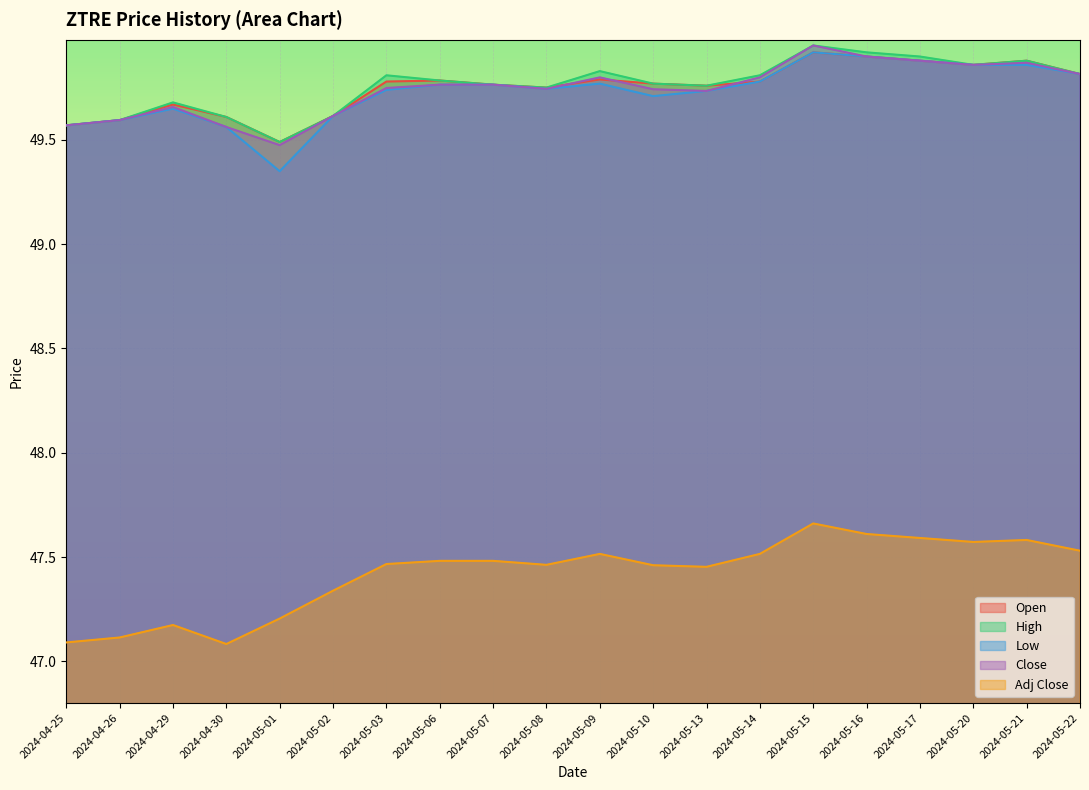

What is the total value across all series at 2024-04-29?

245.8